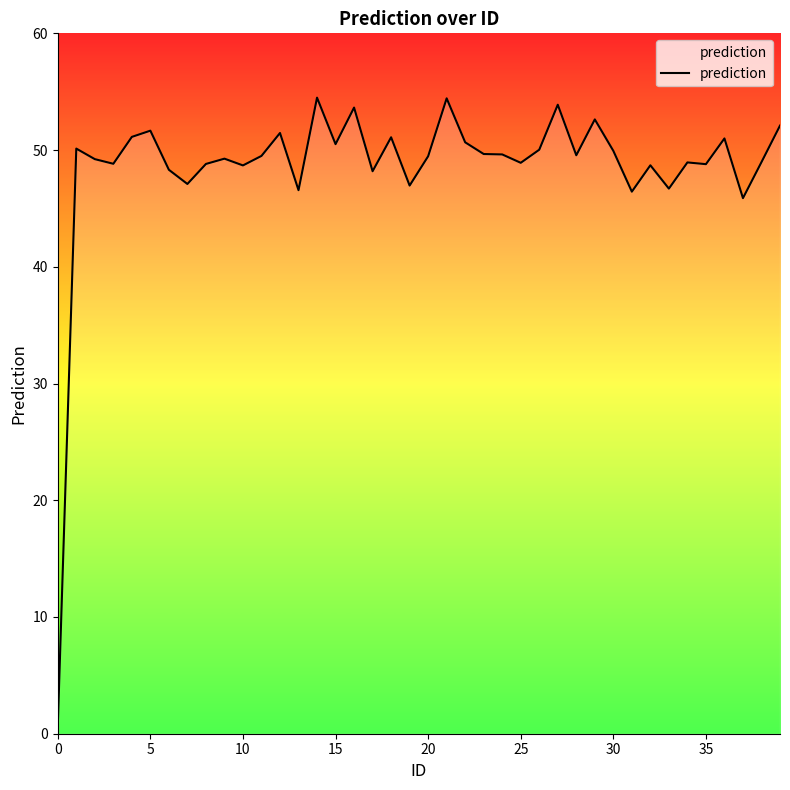

What is the minimum value shown in the chart?

0.6